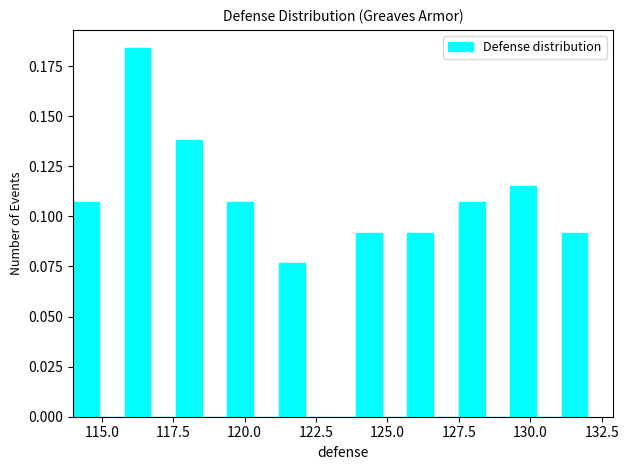

Read against the x-axis, roughly where is the centre of the tallest bar?

116.5